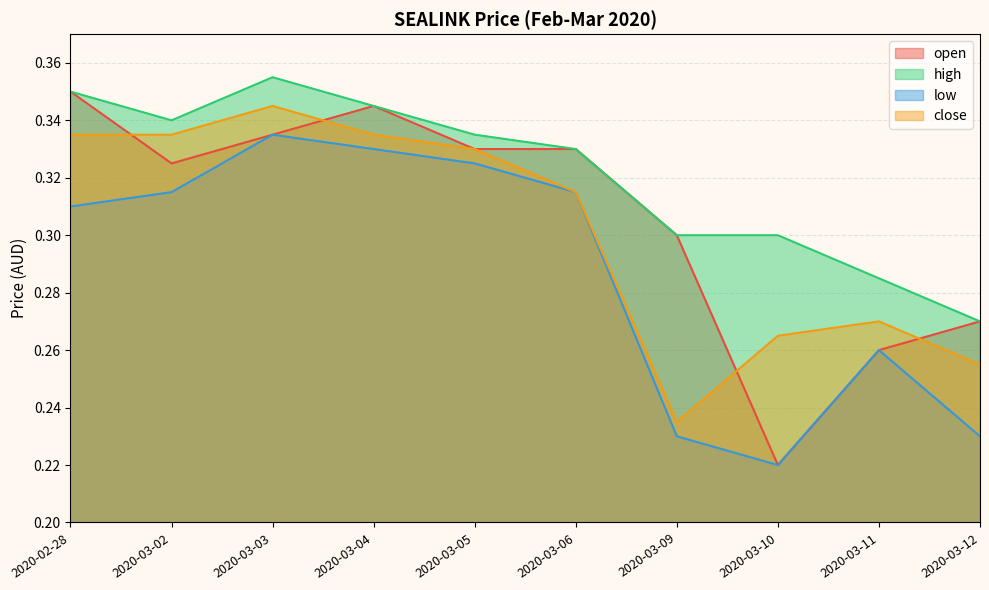

True or false: close and high cross at least once.

False